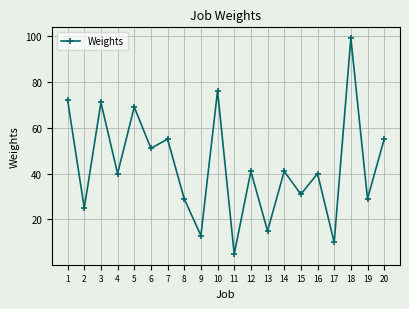

Which has a higher value, 15 or 3?

3